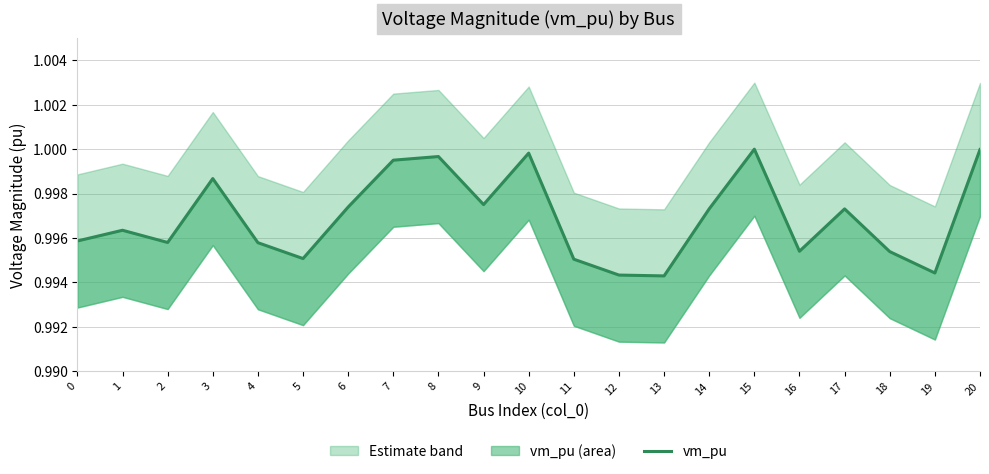

Count the number of data series in this chart.

1